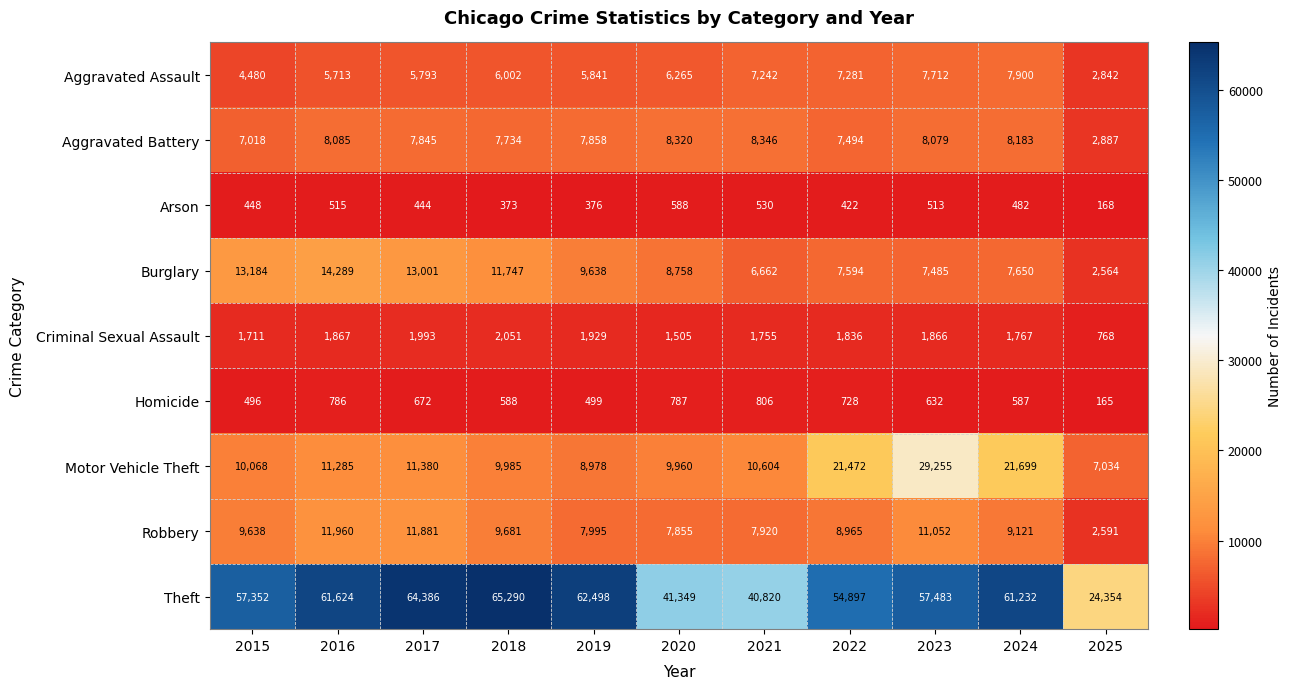

What is the difference between the maximum and second lowest values in the Aggravated Assault series?

3420